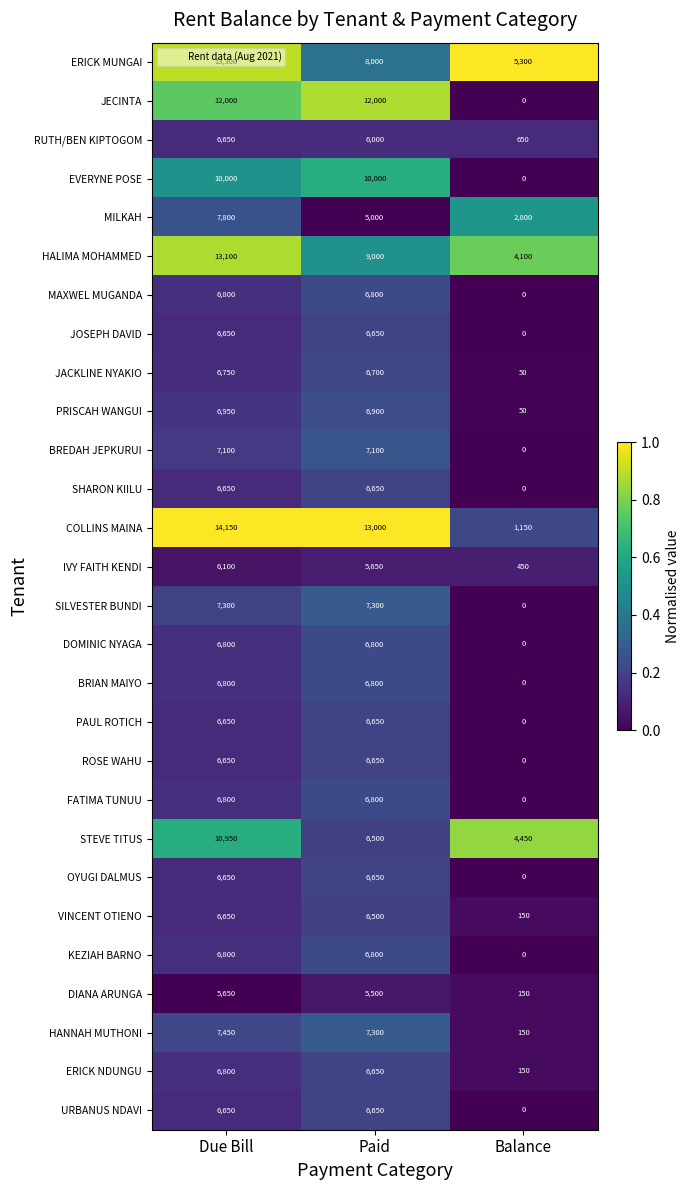

Which category has the highest value across all series?

Due Bill